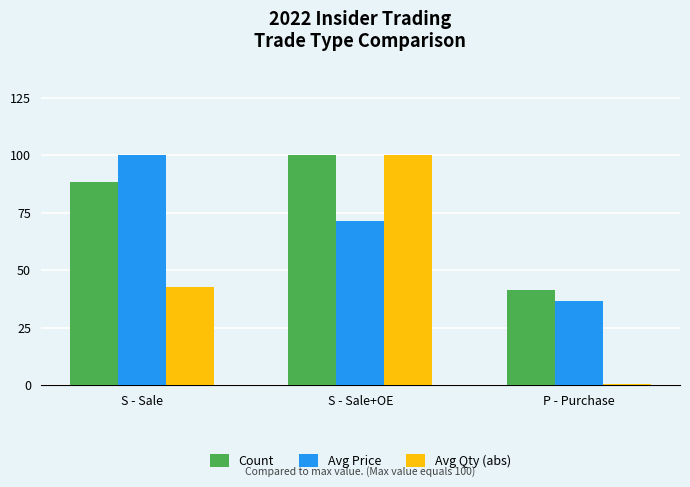

At which category is the sum across all series the highest?

S - Sale+OE